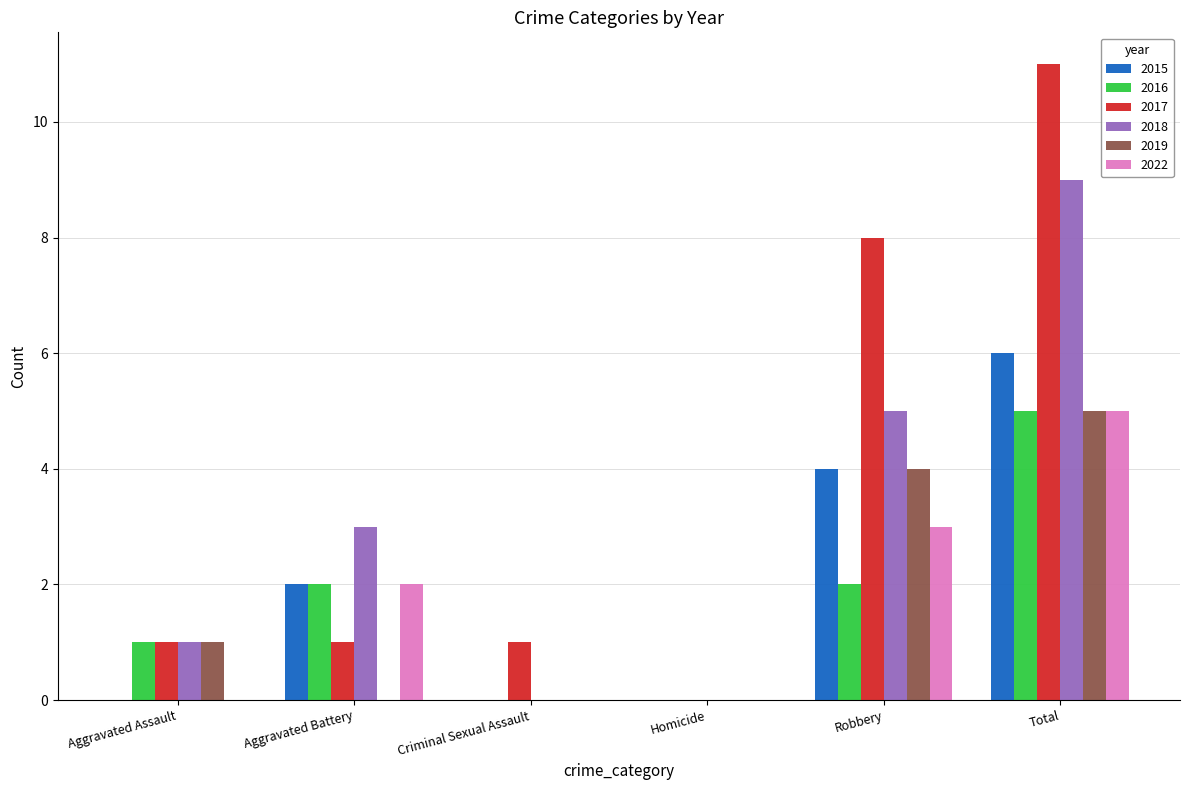

Which series has the largest total across all categories?

2017